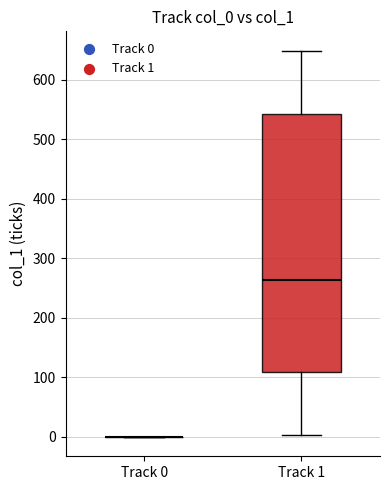

Which box is the tallest, from its lower edge to its upper edge?

Track 1